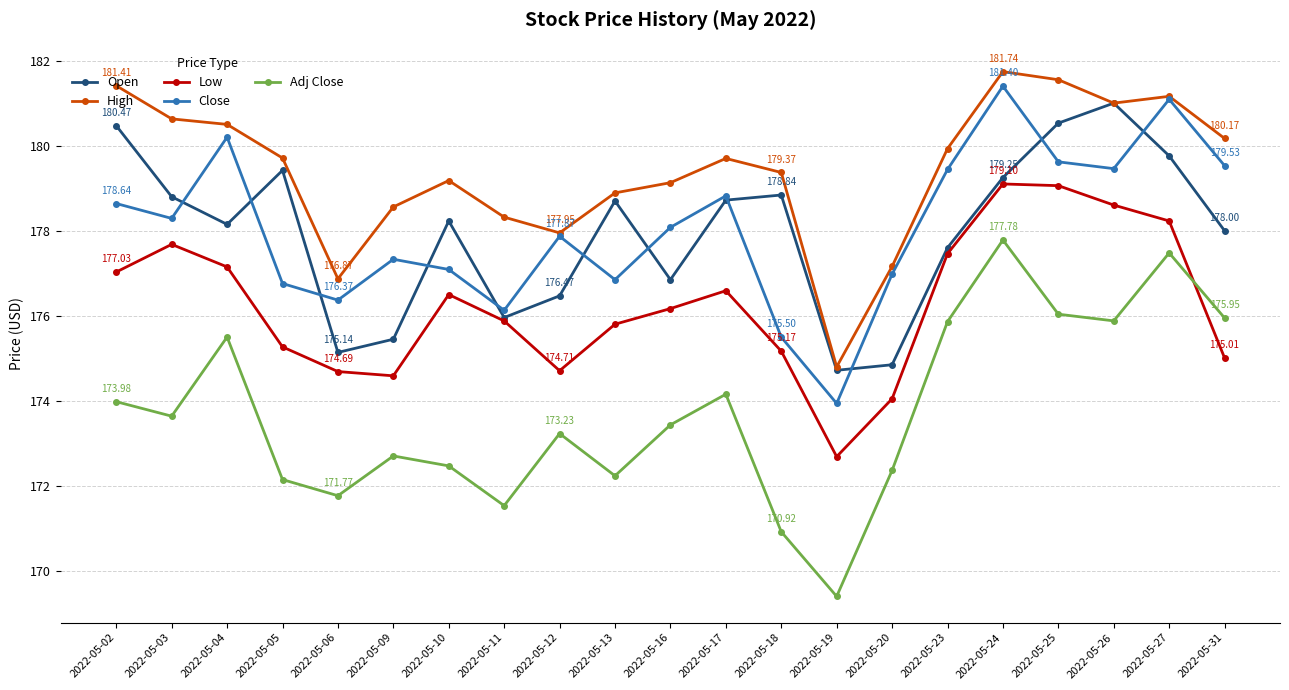

What is the average value of the Open series?

177.9